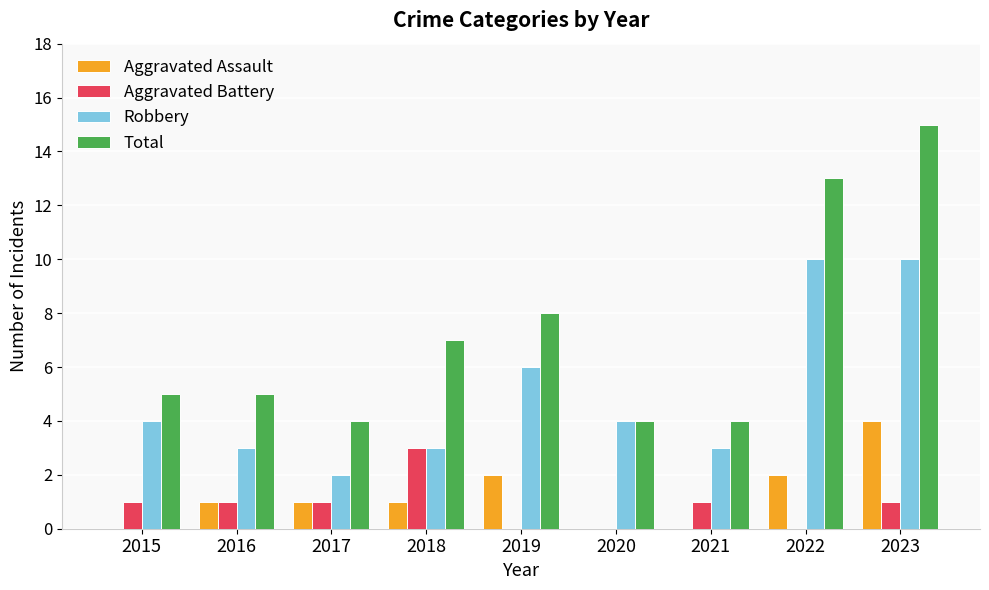

What are all the series names shown in the legend?

Aggravated Assault, Aggravated Battery, Robbery, Total